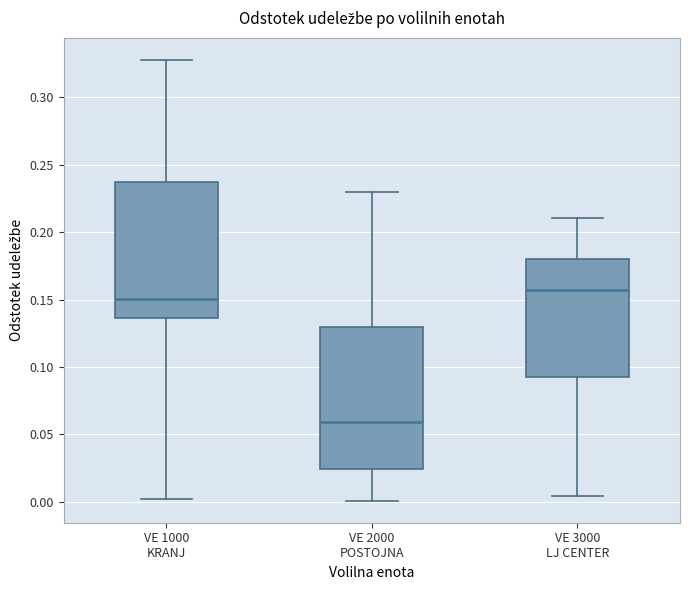

Reading left to right, read every box against the y-axis: the position of its median line, the range the box covers, and the ends of its whiskers. The values are not printed on the chart, so give them approximately, as read against the axis.

VE 1000 KRANJ: median 0.150, box 0.135 to 0.235, whiskers 0.005 to 0.330
VE 2000 POSTOJNA: median 0.060, box 0.025 to 0.130, whiskers 0.000 to 0.230
VE 3000 LJ CENTER: median 0.155, box 0.095 to 0.180, whiskers 0.005 to 0.210